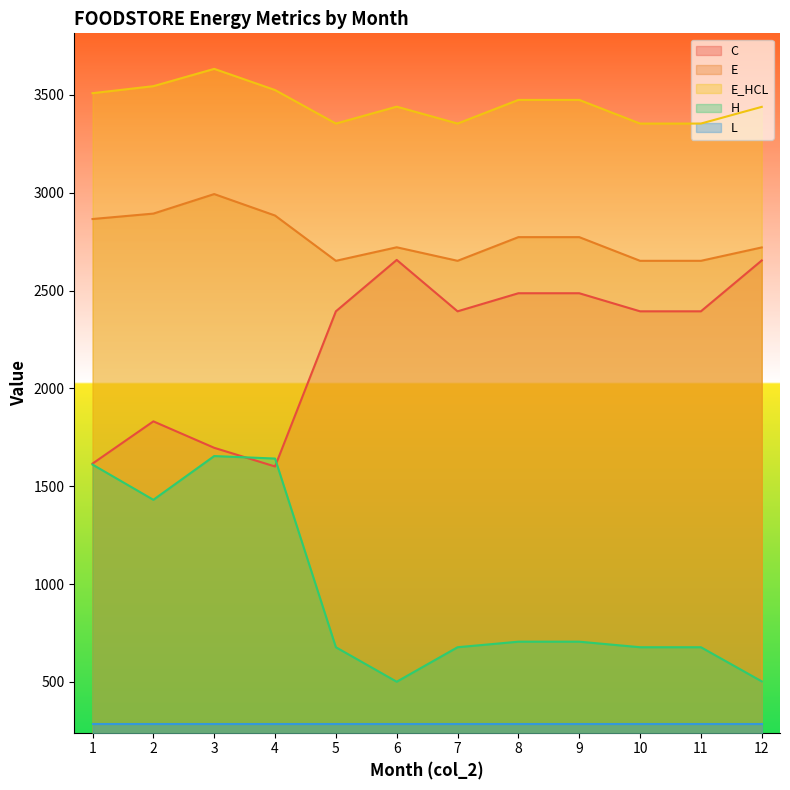

True or false: E_HCL and E intersect in this chart.

False